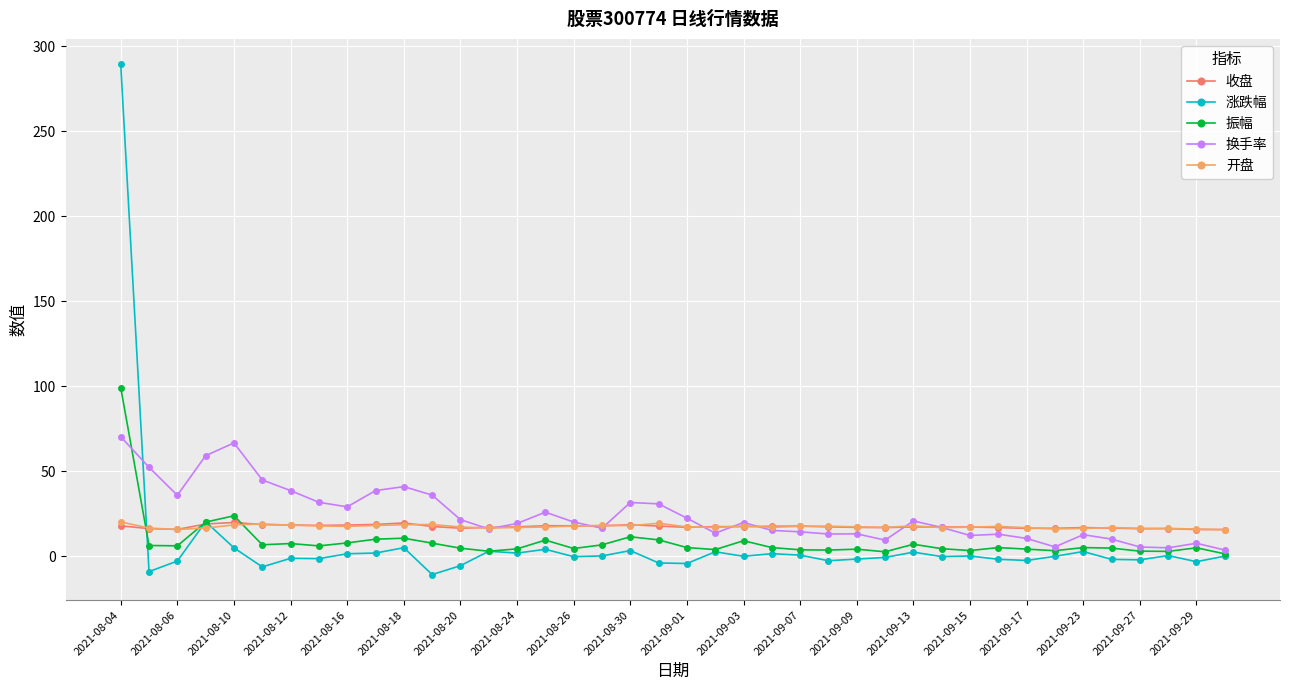

What is the highest value of the 收盘 series?

19.8